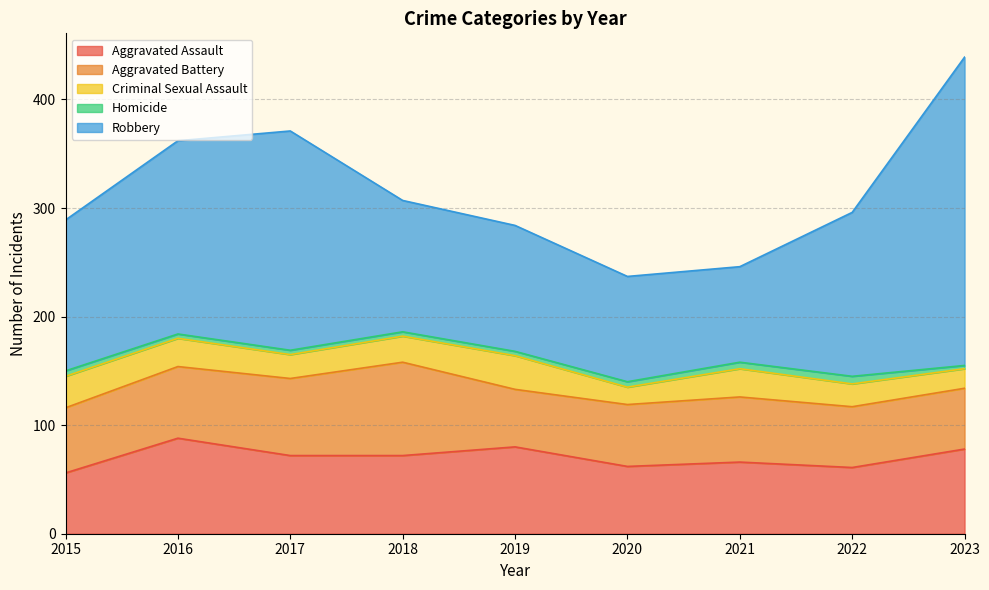

At which category is the sum across all series the highest?

2023